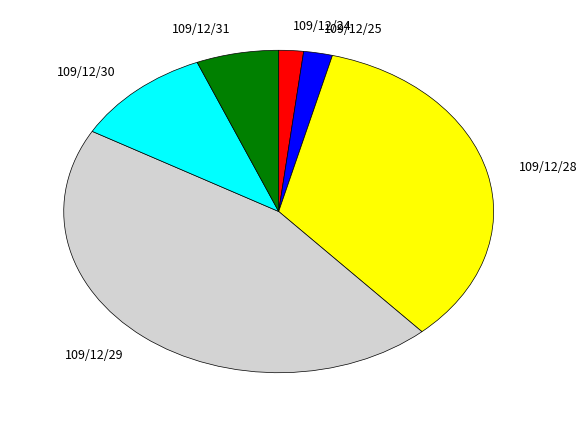

Do 109/12/31 and 109/12/25 together represent more than half of the pie?

No